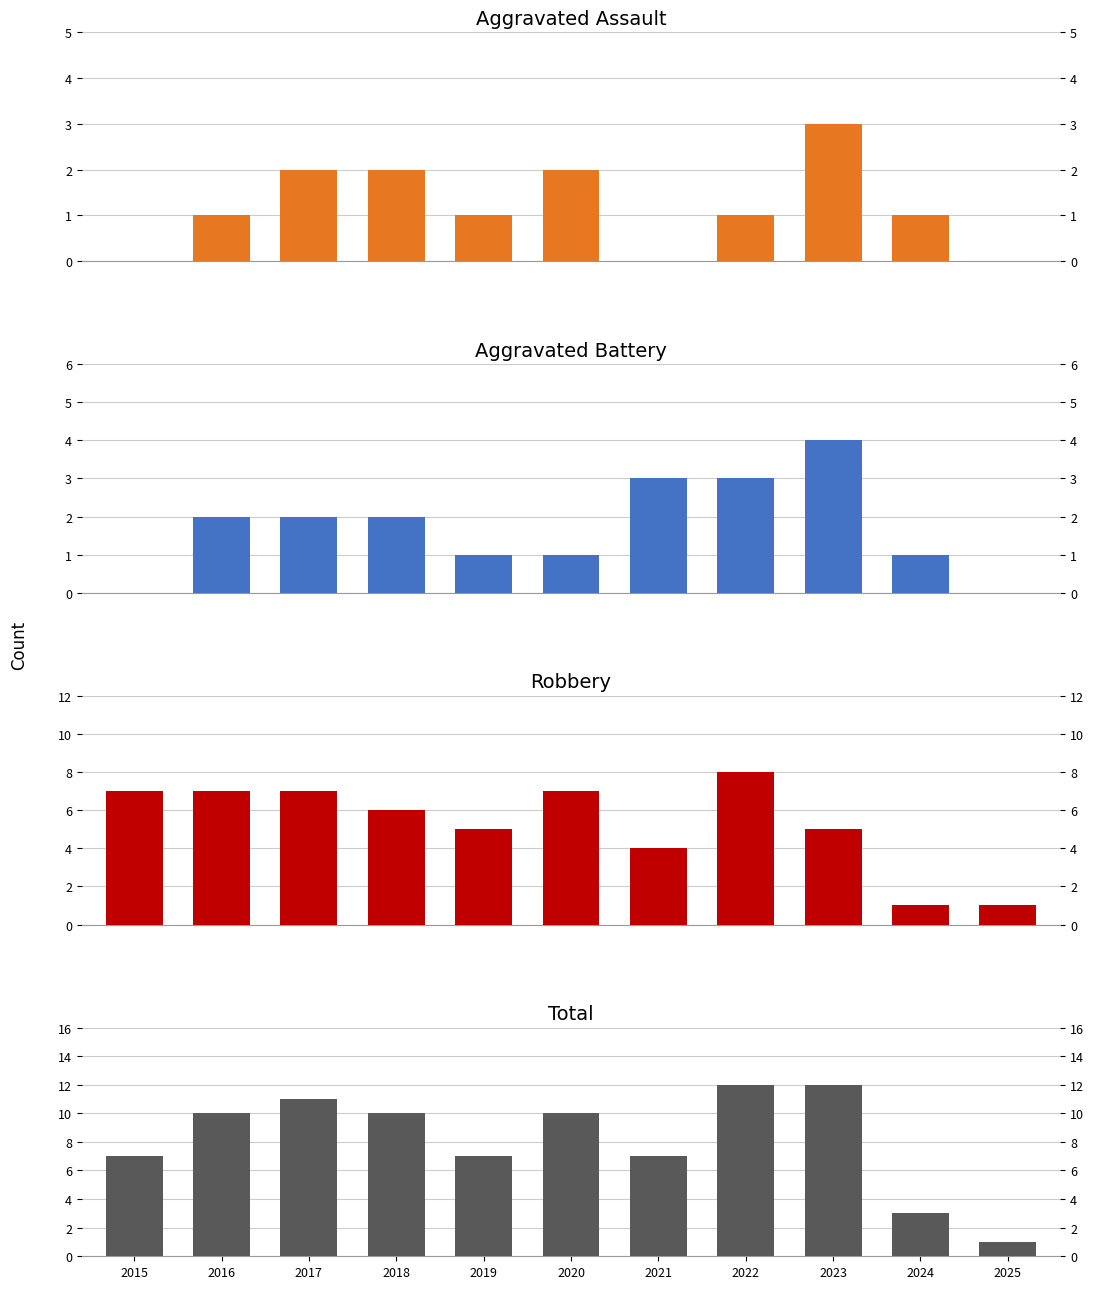

At how many categories does at least one series exceed 6?

9